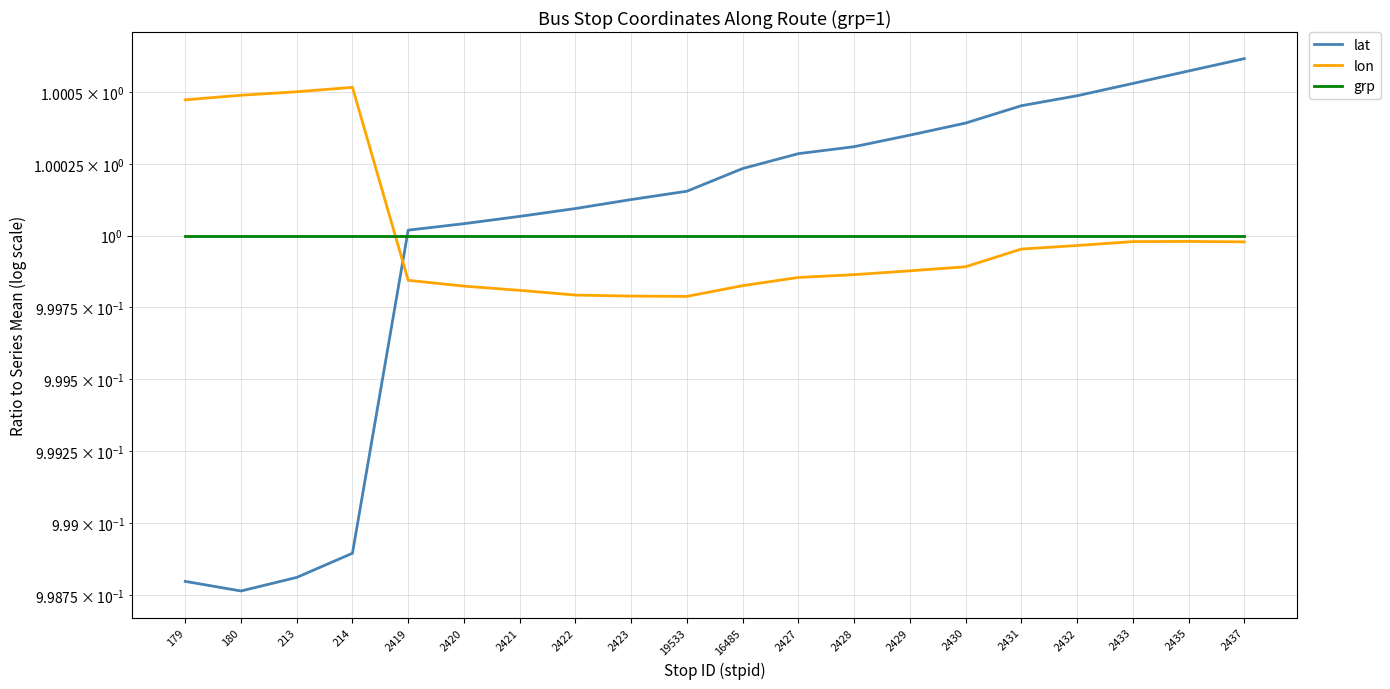

Between 2429 and 214, which is larger?

2429